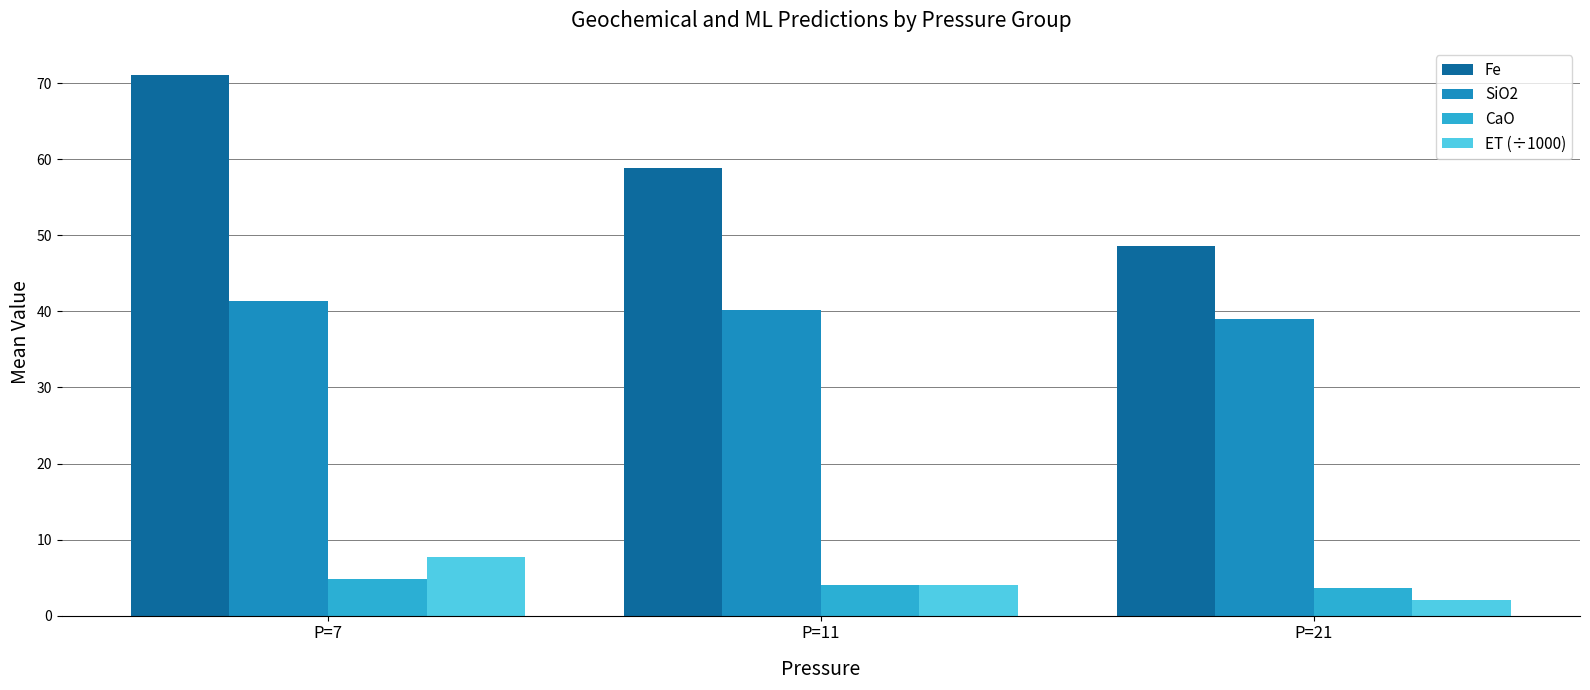

What is the smallest value displayed?

2.1